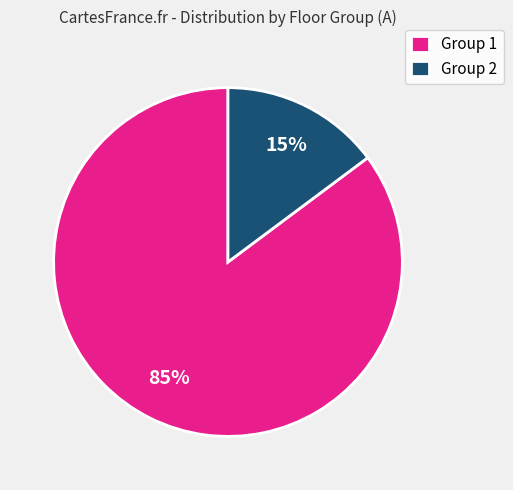

To the nearest percent, what is the average slice percentage?

50%